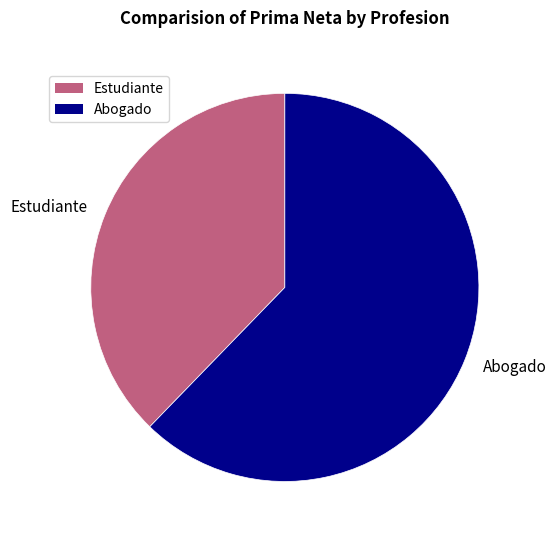

Rank the categories by value from highest to lowest.

Abogado, Estudiante